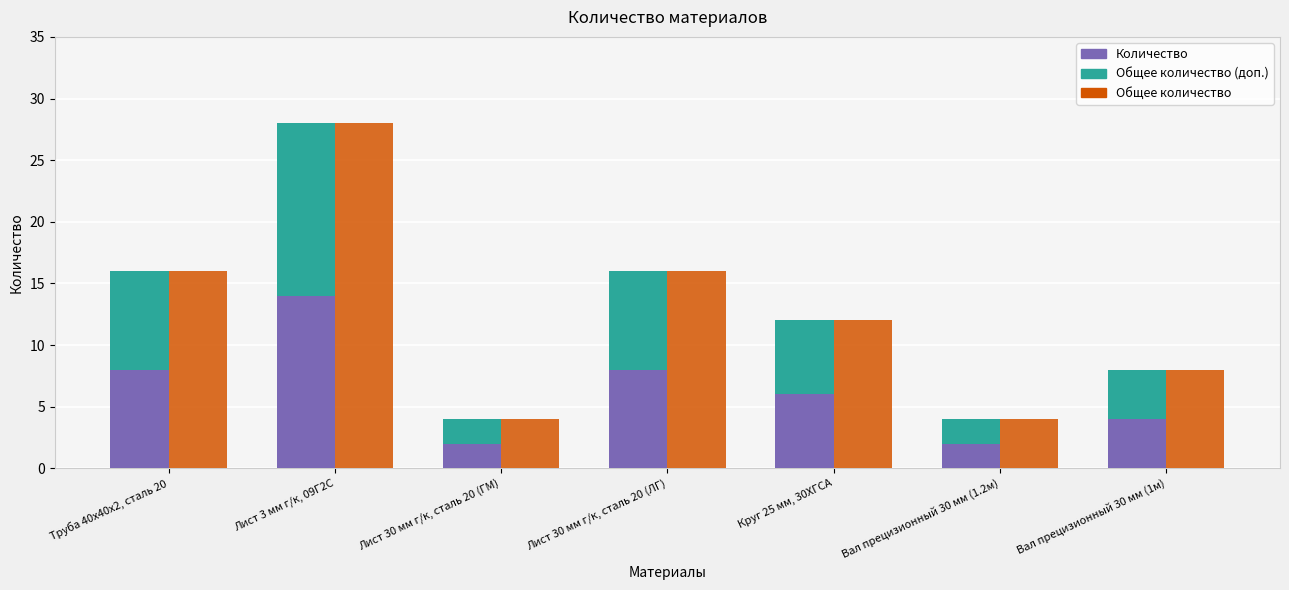

At which label does Общее количество first exceed 12?

Труба 40х40х2, сталь 20